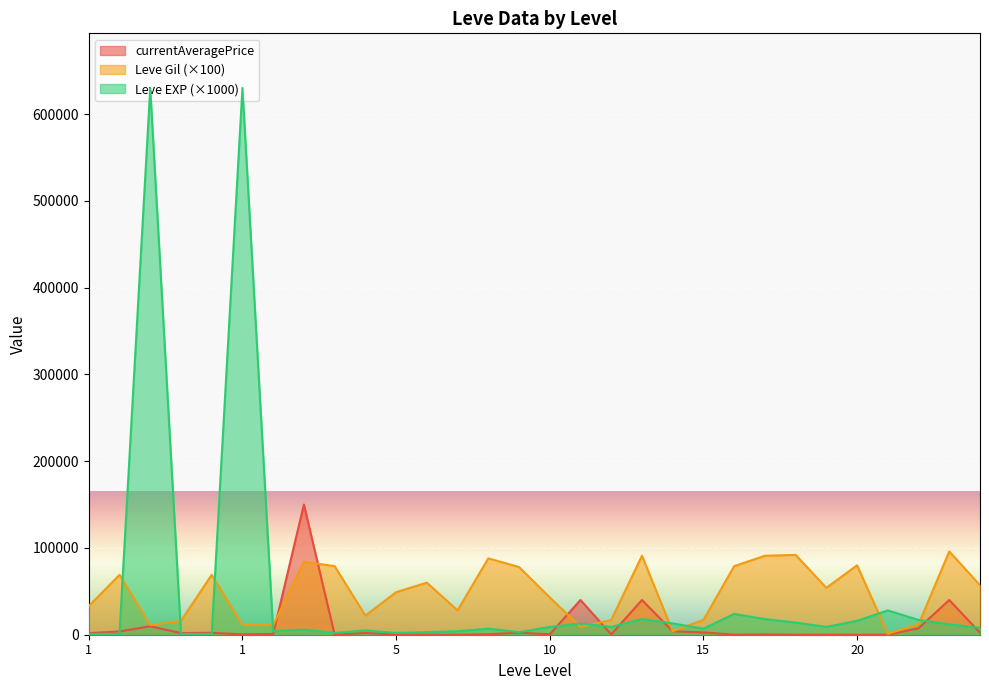

What is the sum of all Leve Gil values?

1451500